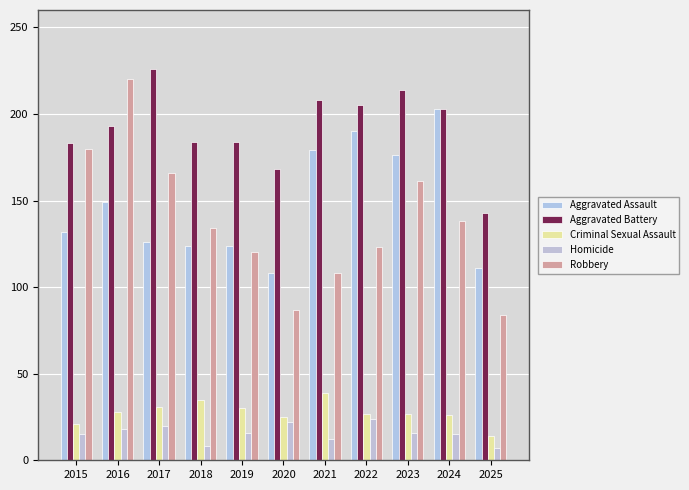

Rank the series at 2015 from lowest to highest value.

Homicide, Criminal Sexual Assault, Aggravated Assault, Robbery, Aggravated Battery